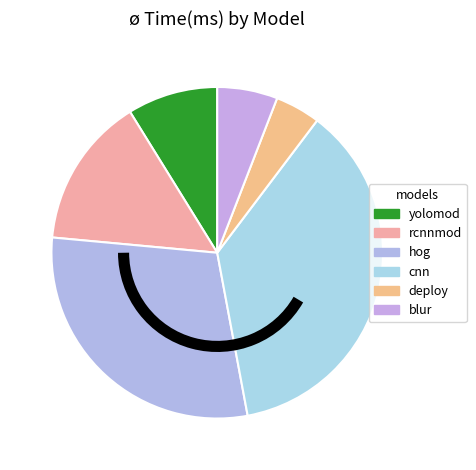

What is the total percentage of hog and deploy?

33.8%